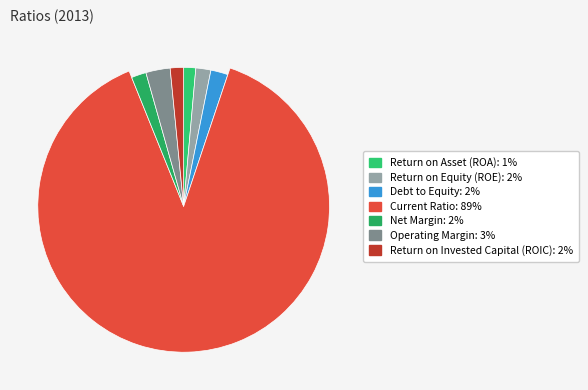

Is Current Ratio the majority of the pie?

Yes